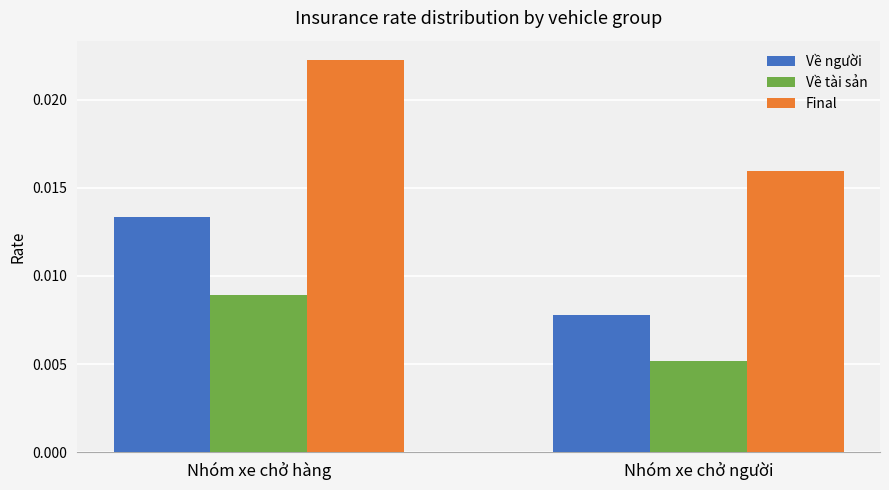

What is the label of the 1st bar from the left?

Nhóm xe chở hàng